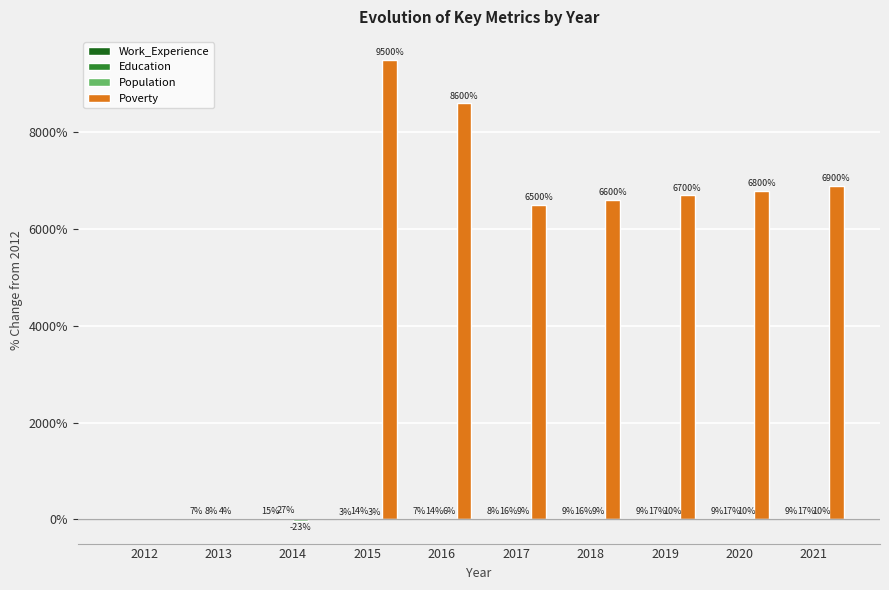

The value of Poverty at 2019 is 1909.7. True or false?

False